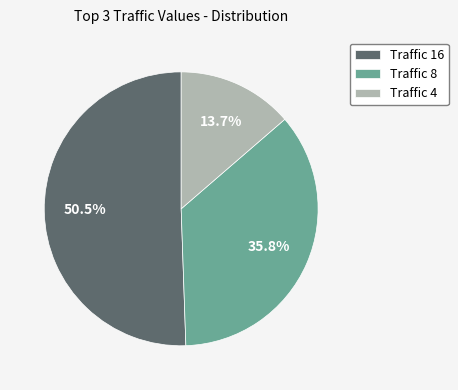

Approximately how many times larger is the value at Traffic 4 compared to Traffic 16?

0.3